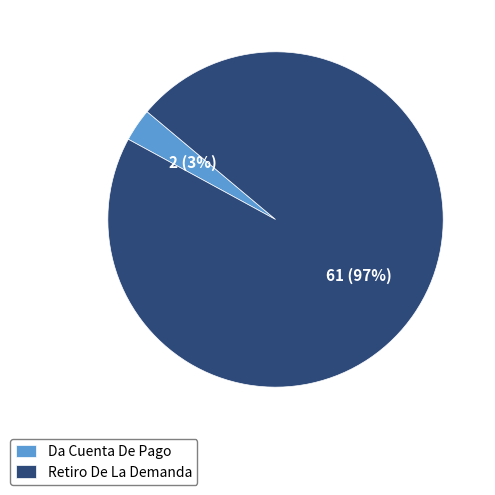

Does any single category account for the majority?

Yes